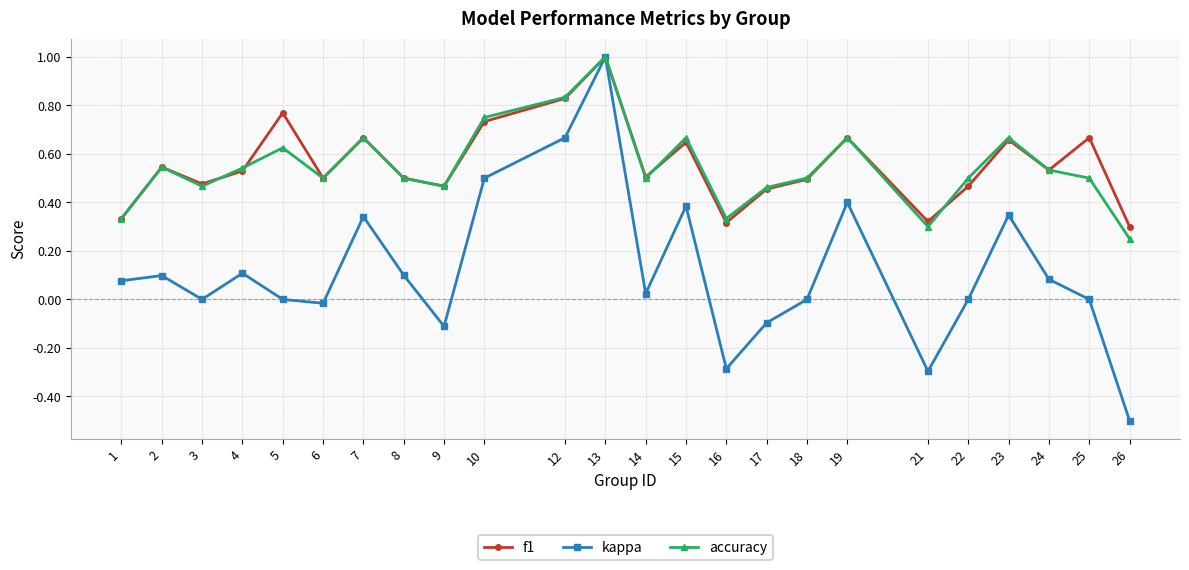

What is the minimum value shown in the chart?

-0.5